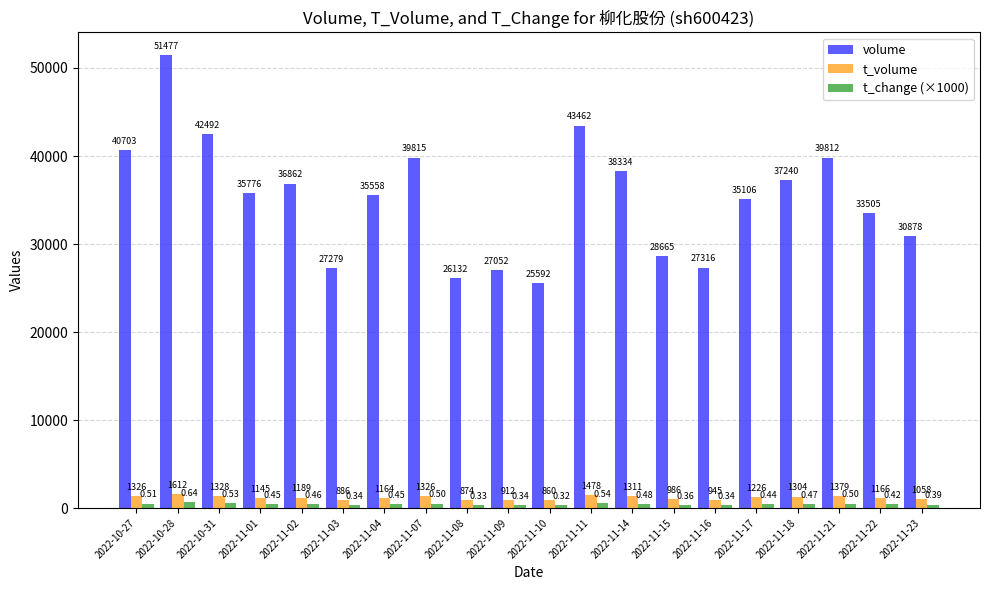

How many categories are shown in the chart?

20